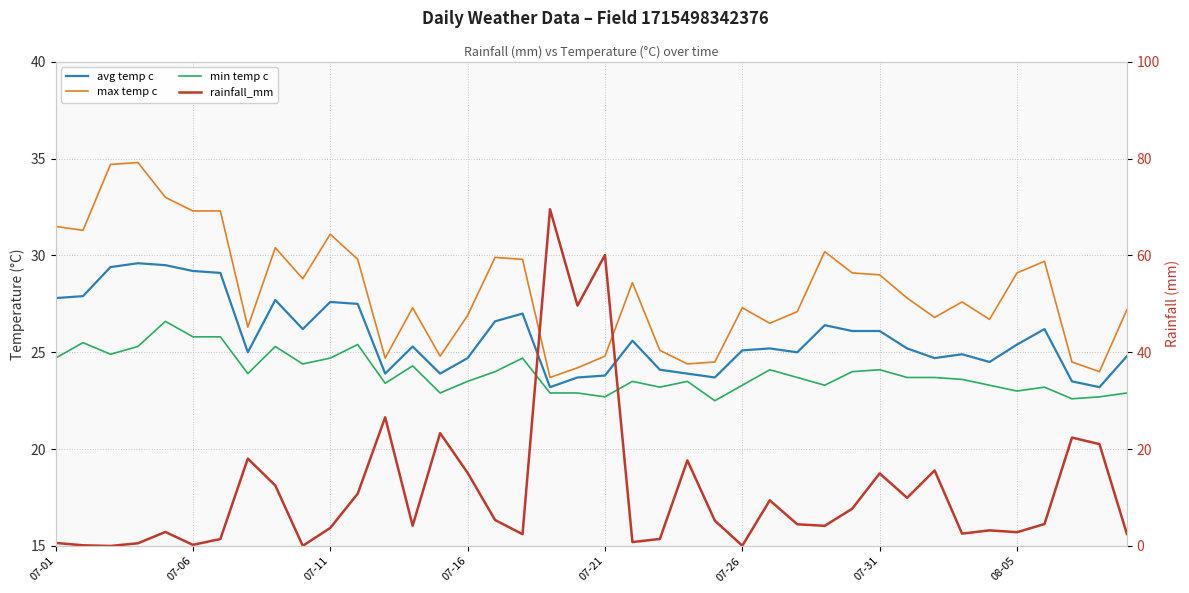

What is the difference between the second highest and second lowest values in the rainfall_mm series?

60.1